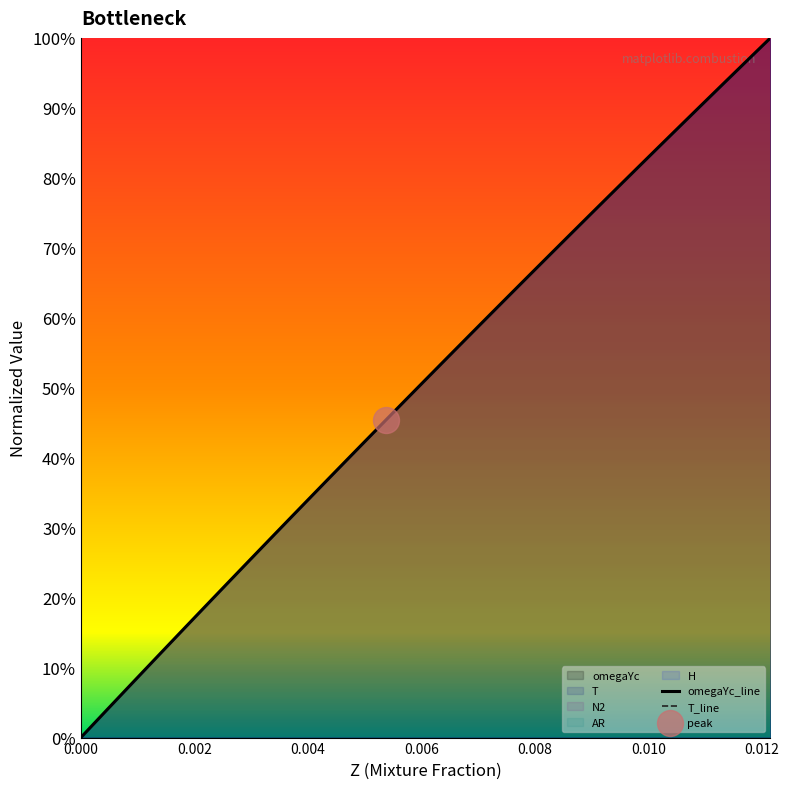

At how many categories does at least one series exceed 0?

39